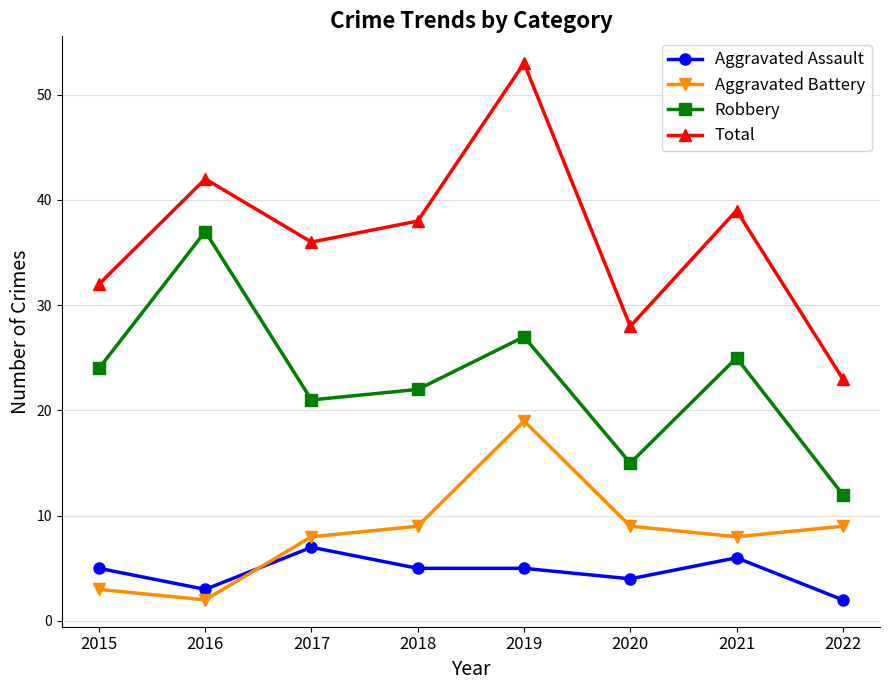

Which series changed the most between 2017 and 2019?

Total